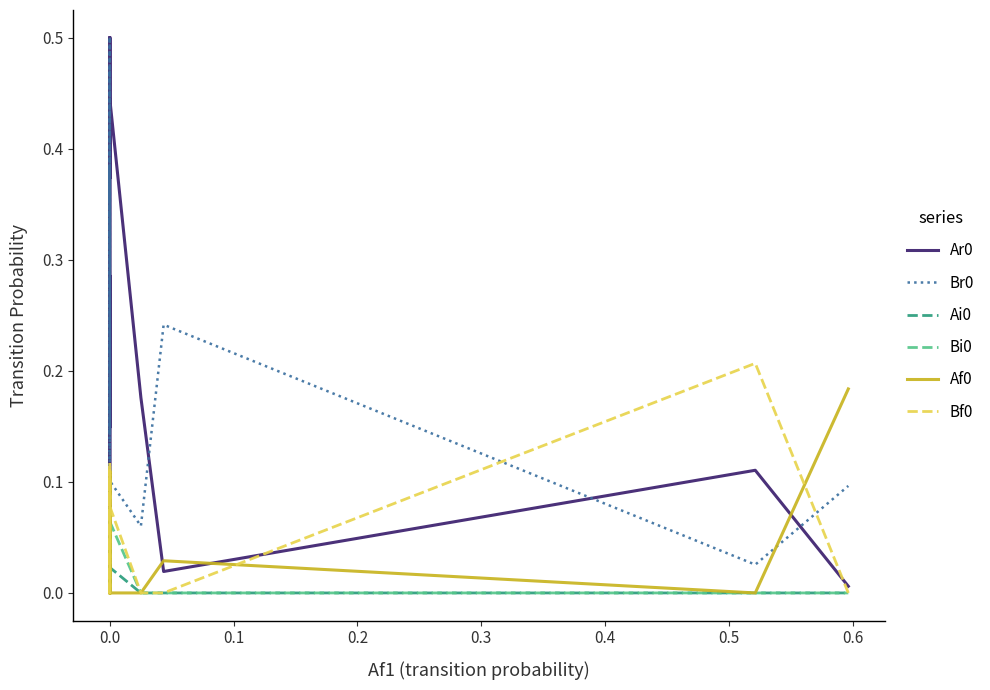

Is the value of Br0 at 0.0 greater than the value of Bf0 at 0.0?

Yes